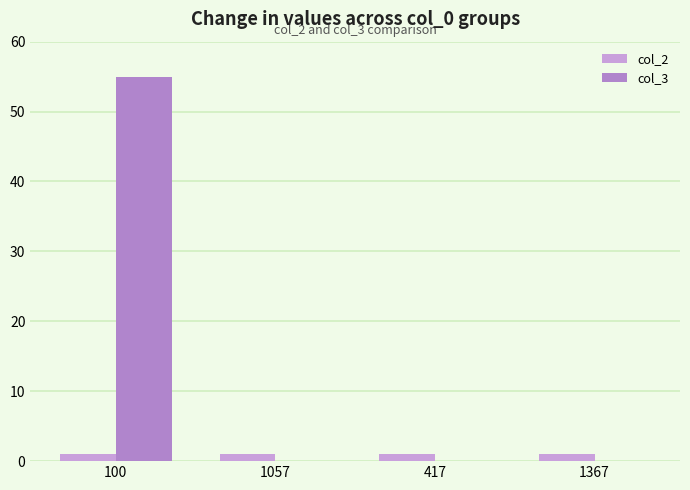

The col_3 series shows 31 at 1367. True or false?

False